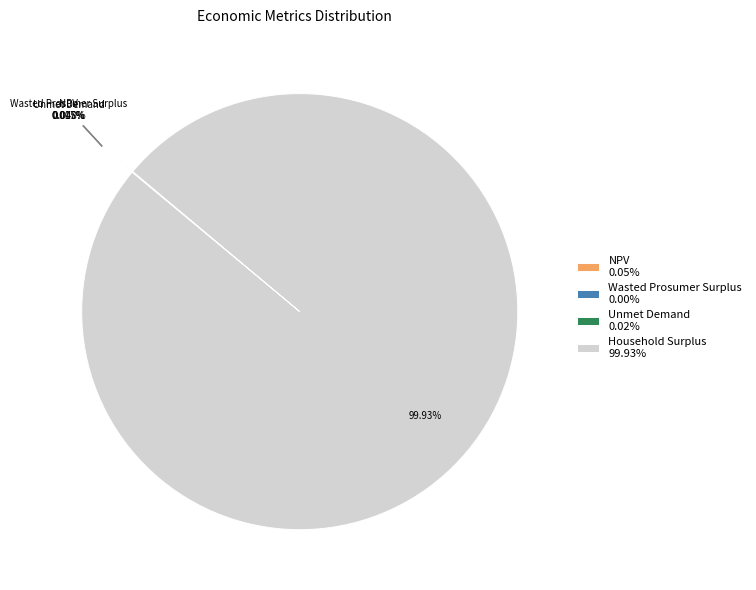

Does any single category account for the majority?

Yes